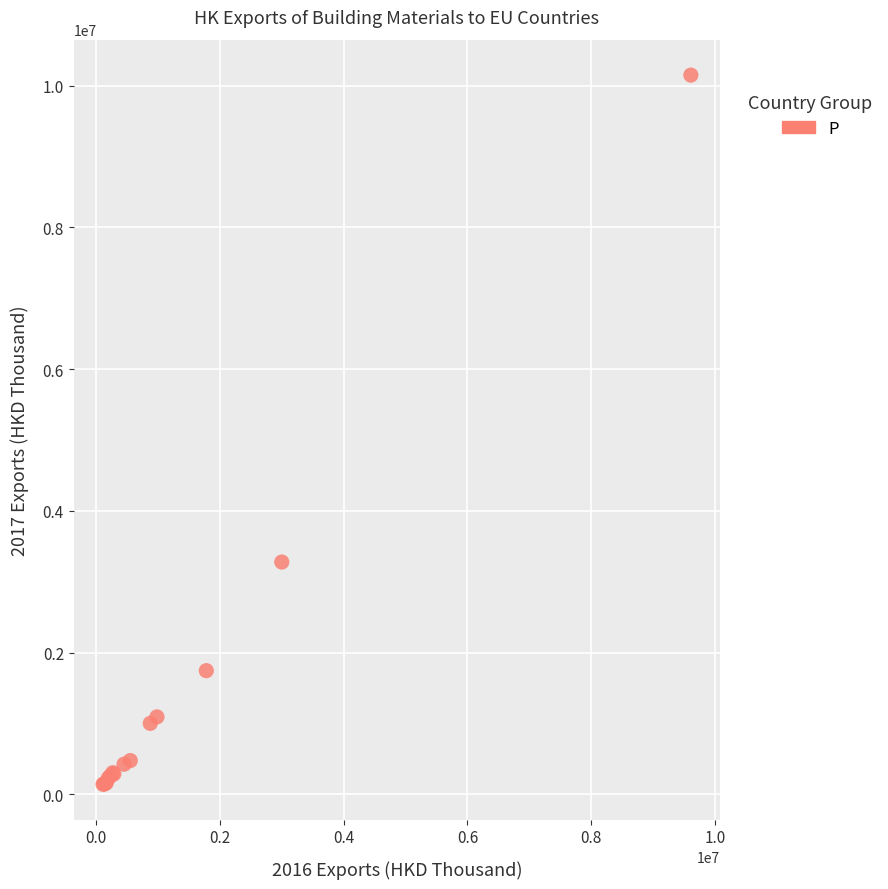

What Y value in the scatter plot is closest to 5146589?

3278895.6